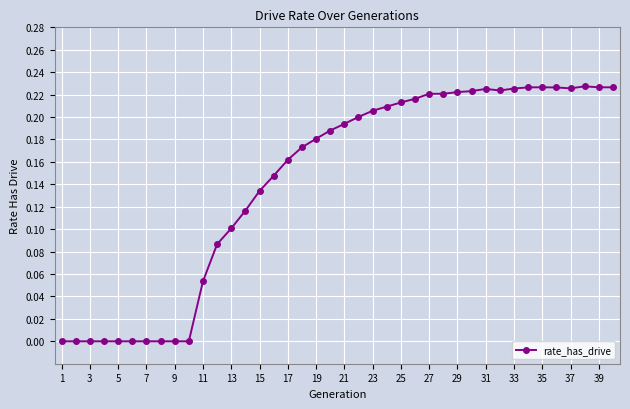

What is the sum of all values?

5.7